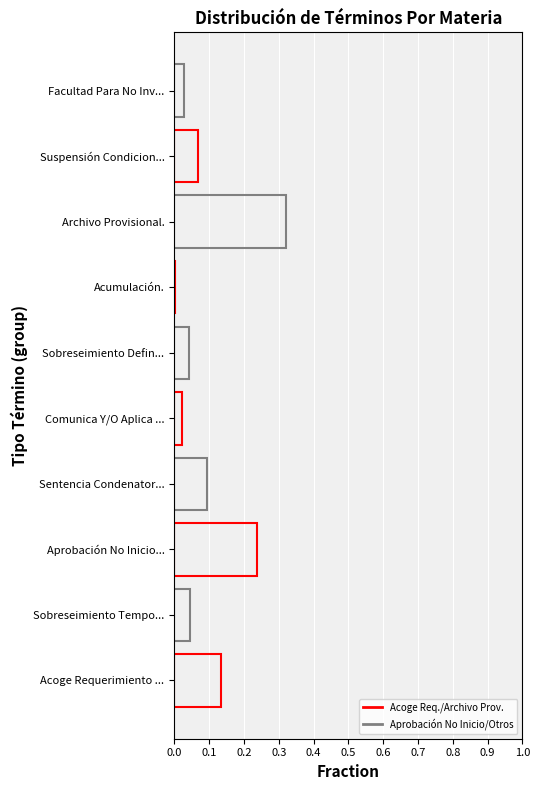

How many series are shown in this chart?

2